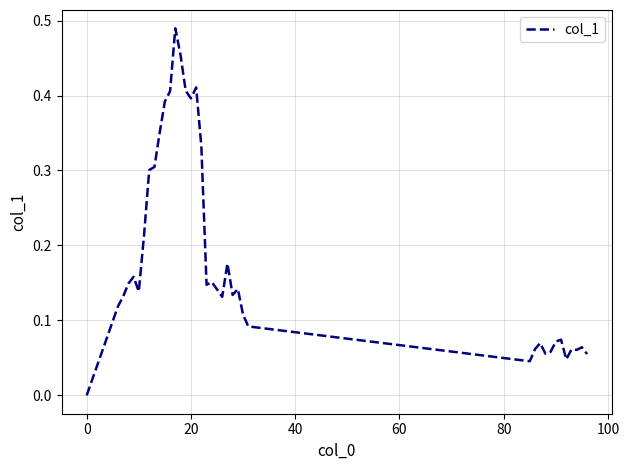

Does the chart display data point markers on the line(s)?

No